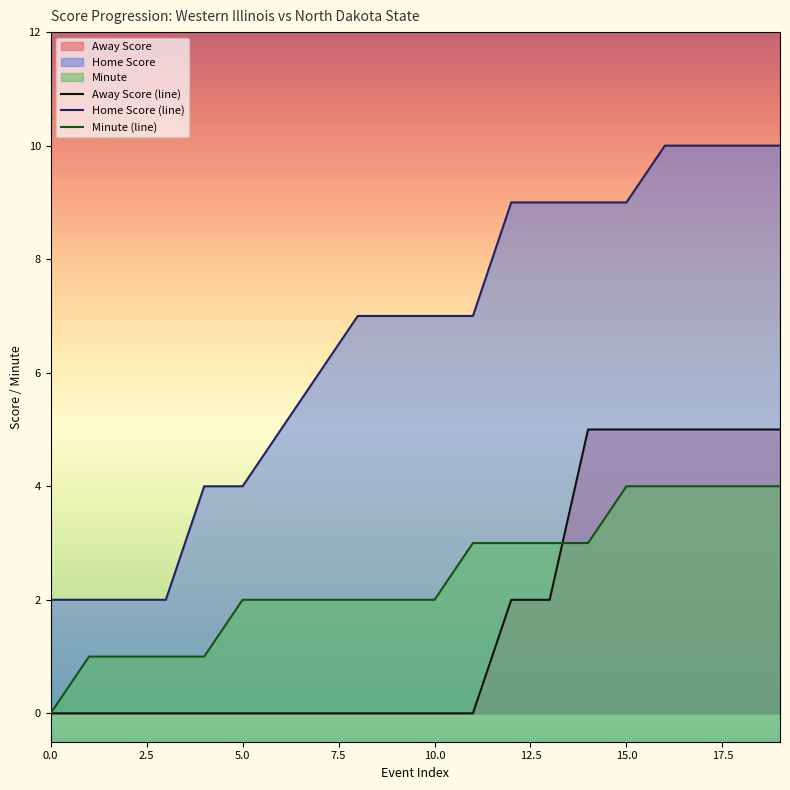

True or false: Home Score (line) and Minute (line) intersect in this chart.

False